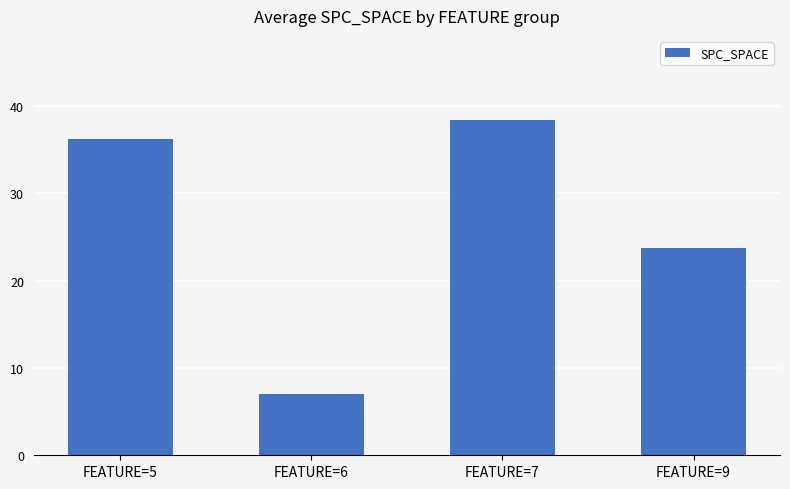

The chart shows a value of 8.6 at FEATURE=7. True or false?

False